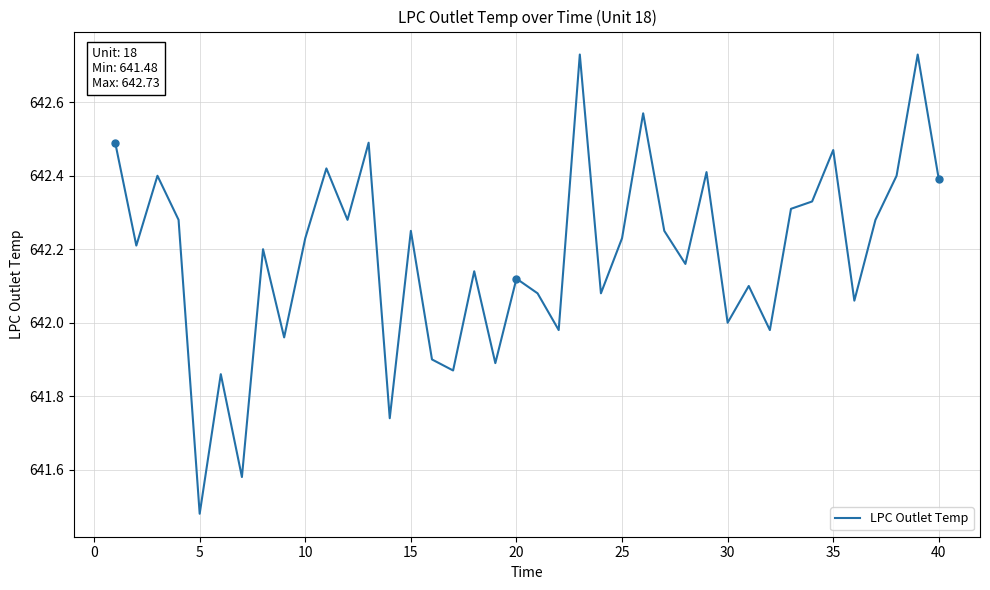

At which label does LPC Outlet Temp reach its minimum?

5